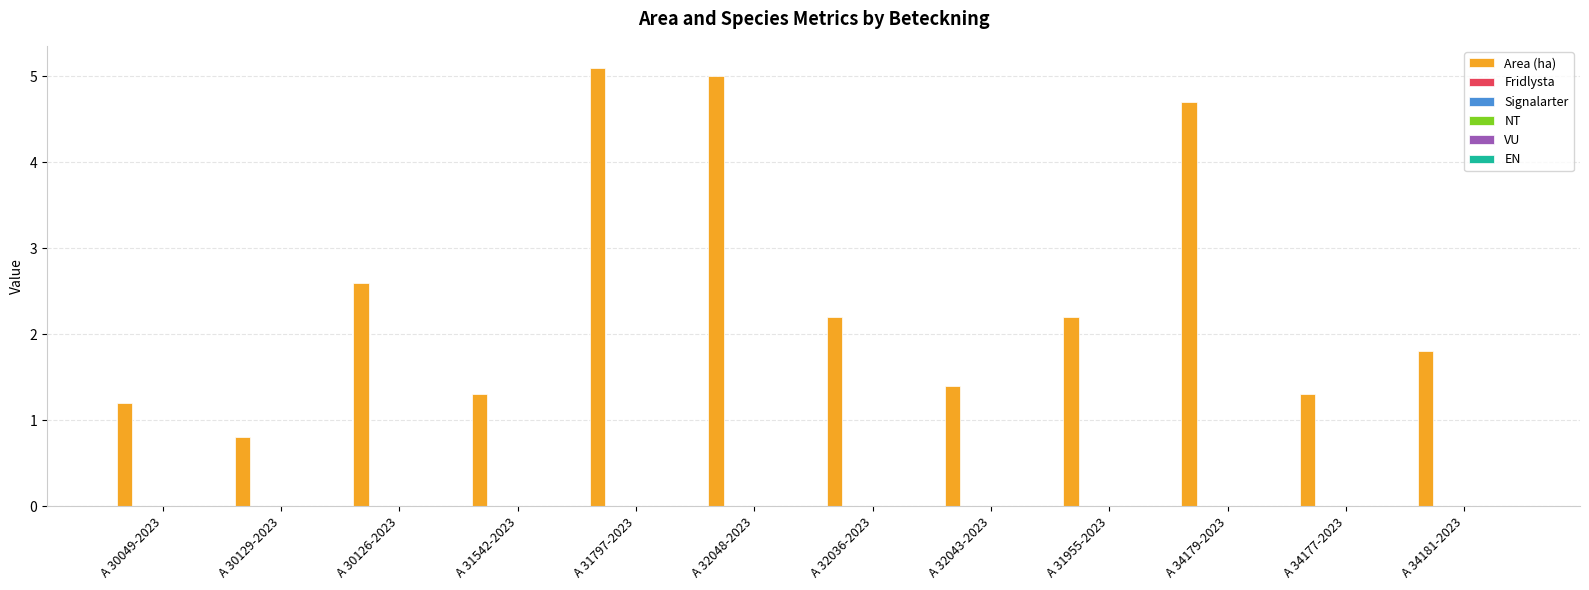

Reading left to right, list all the values displayed in this chart.

1.2	0.8	2.6	1.3	5.1	5.0	2.2	1.4	2.2	4.7	1.3	1.8